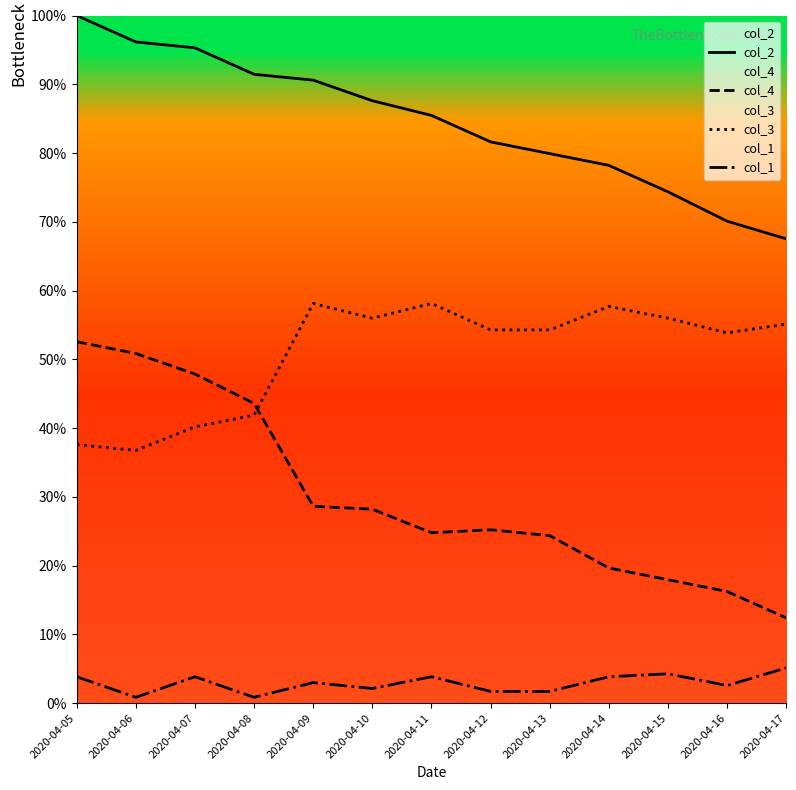

Which series has the widest spread of values?

col_4